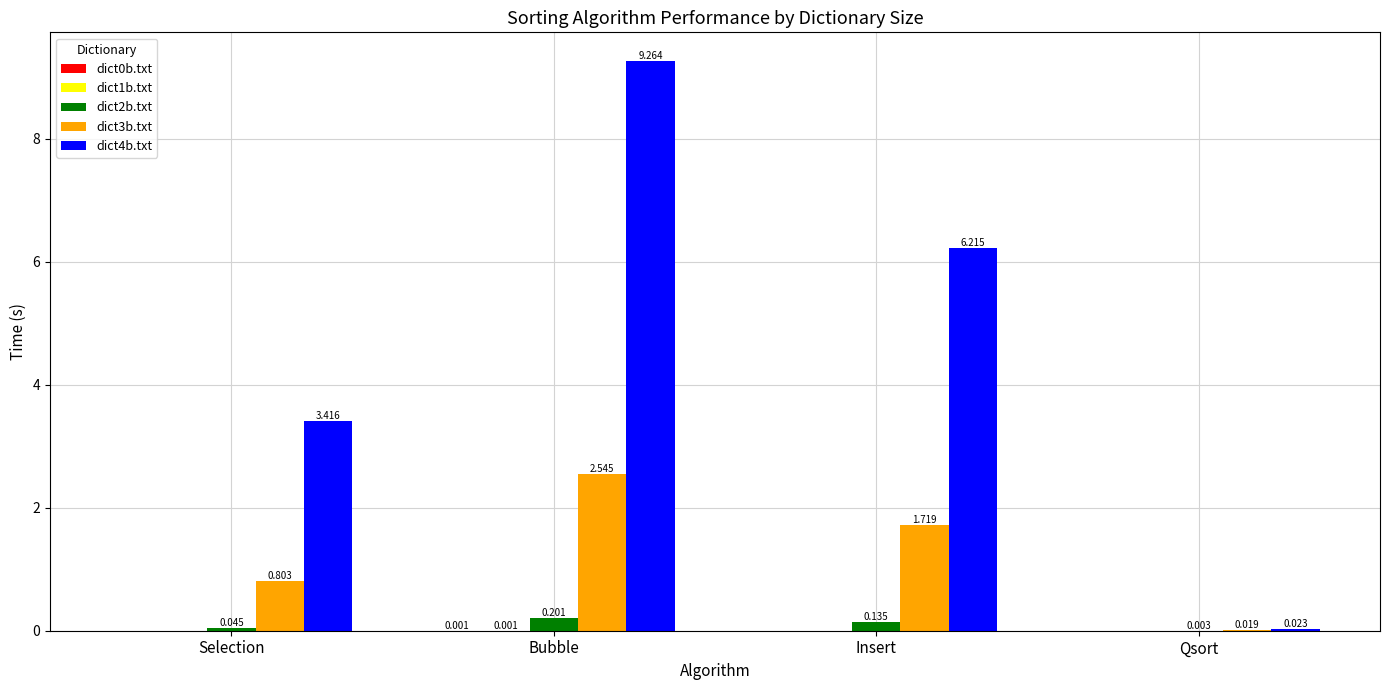

Which category has the highest value across all series?

Bubble